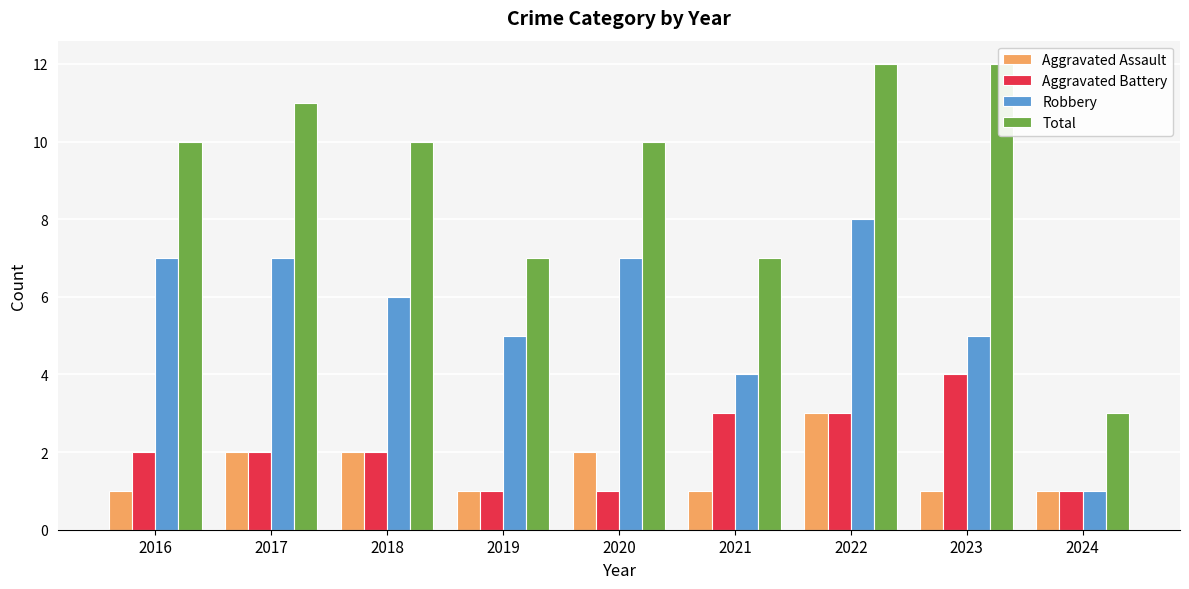

What is the smallest value displayed?

1